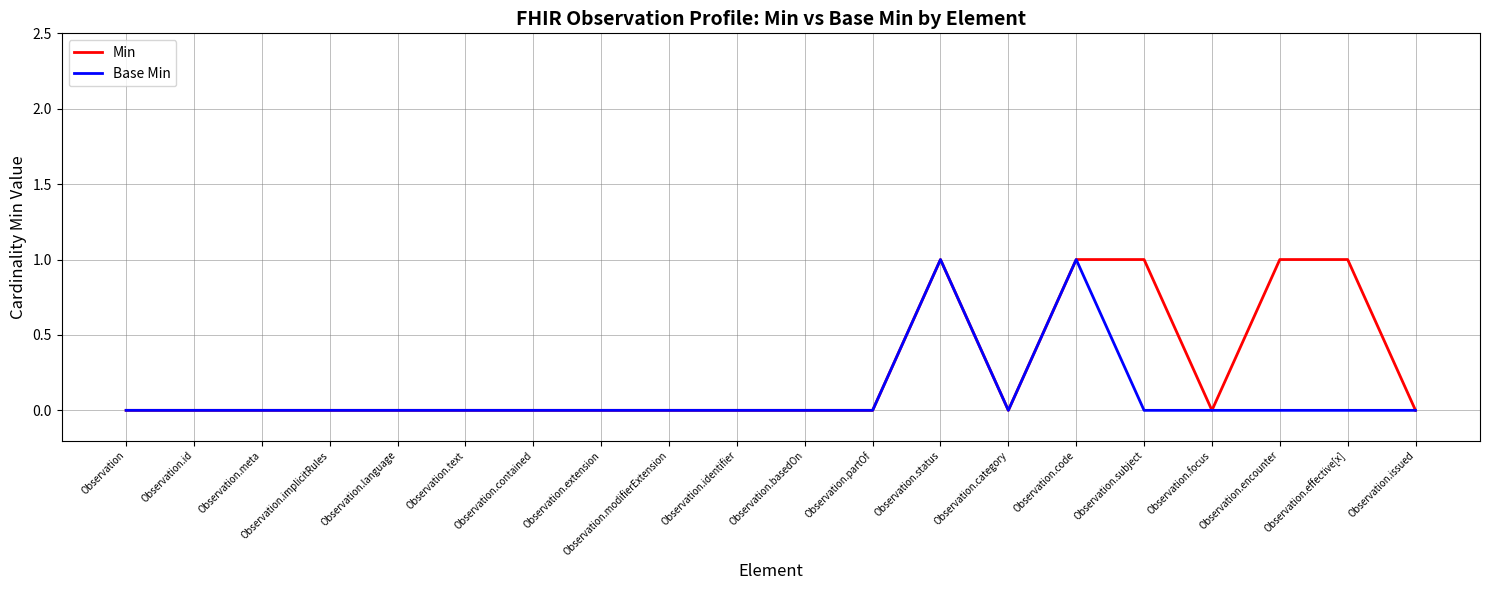

Reading right to left, list all the values displayed in this chart.

Min: 0	1	1	0	1	1	0	1	0	0	0	0	0	0	0	0	0	0	0	0
Base Min: 0	0	0	0	0	1	0	1	0	0	0	0	0	0	0	0	0	0	0	0